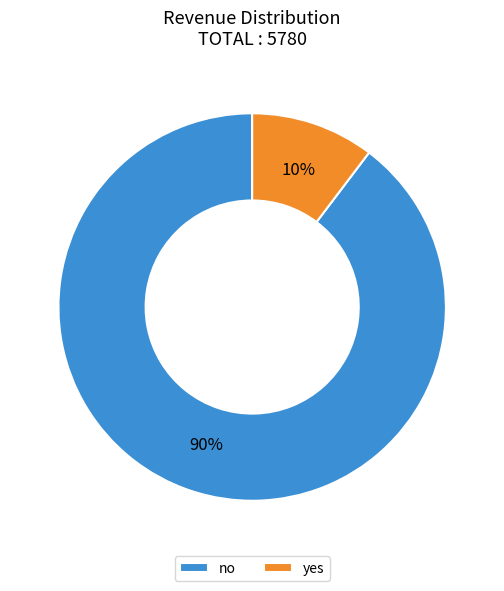

Which has a higher value, yes or no?

no